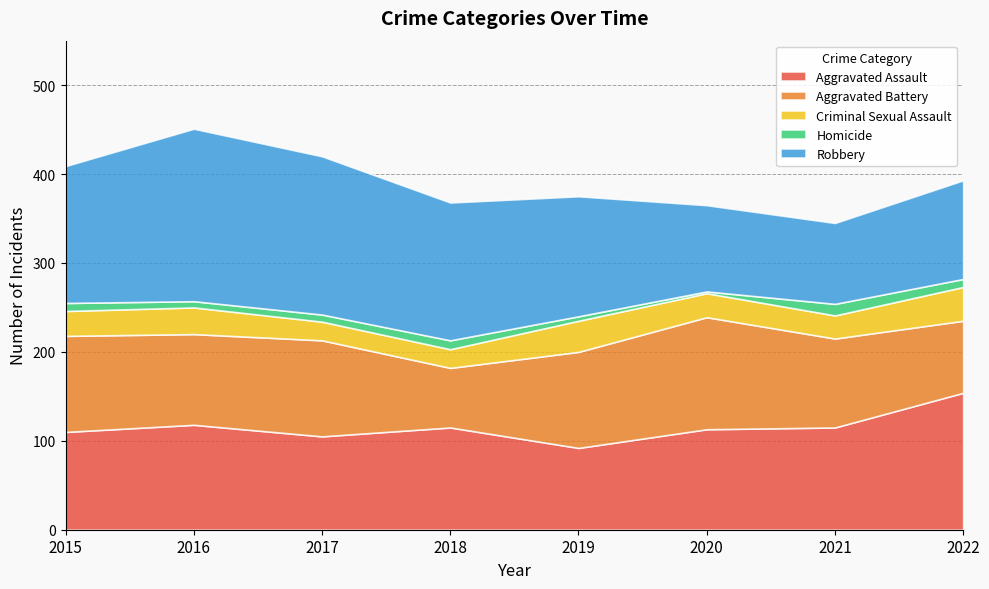

Reading left to right, extract all data points from this chart.

Aggravated Assault: 110	118	105	115	92	113	115	154
Aggravated Battery: 108	102	108	67	108	126	100	81
Criminal Sexual Assault: 28	30	21	21	35	27	26	38
Homicide: 9	7	8	10	5	2	13	9
Robbery: 154	194	178	155	135	97	91	111